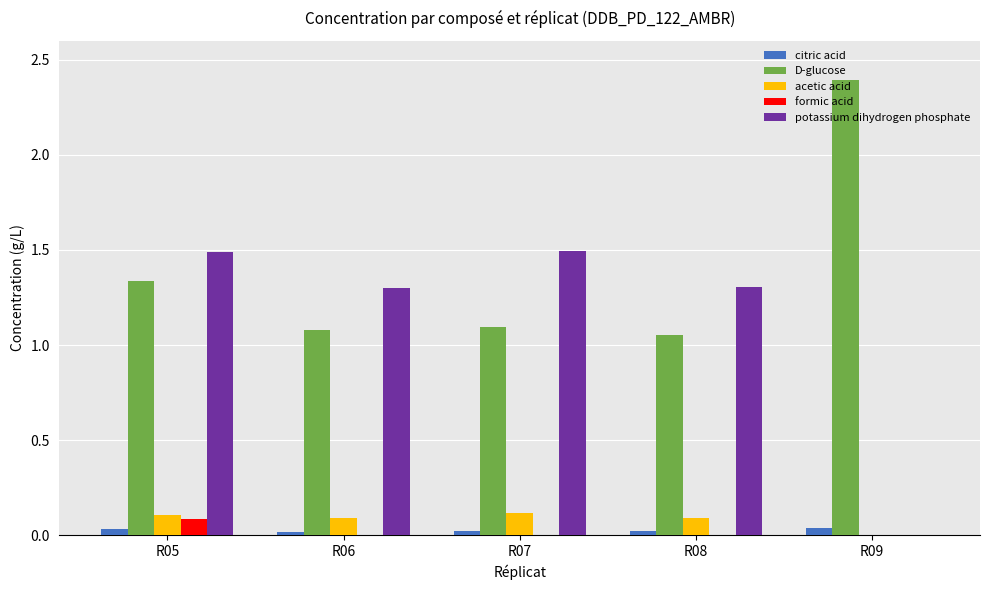

Is the value of citric acid at R07 greater than the value of formic acid at R05?

No